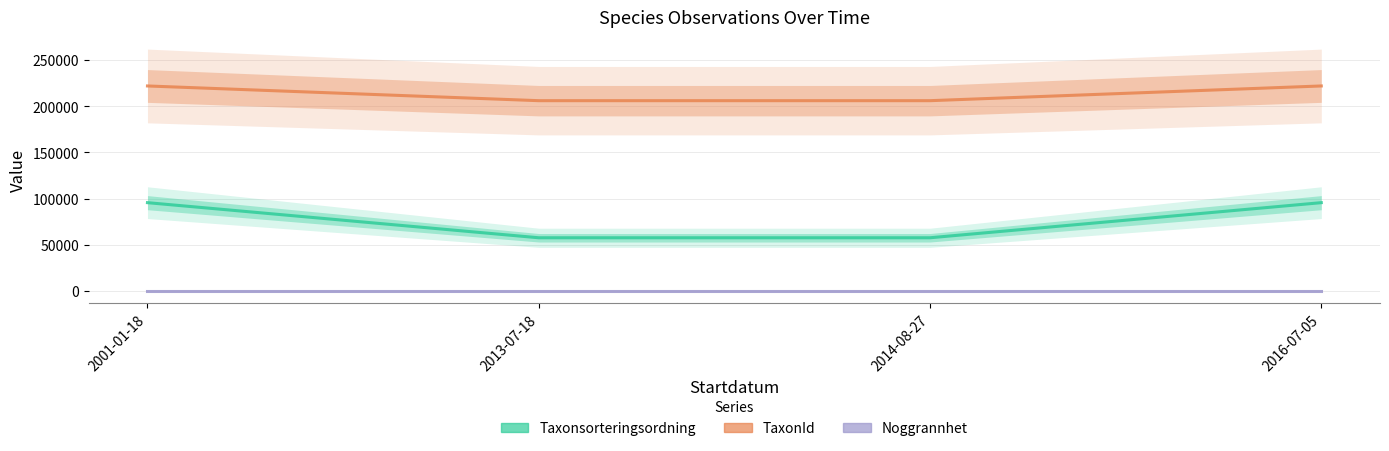

How many data points in Taxonsorteringsordning are less than 95519?

2